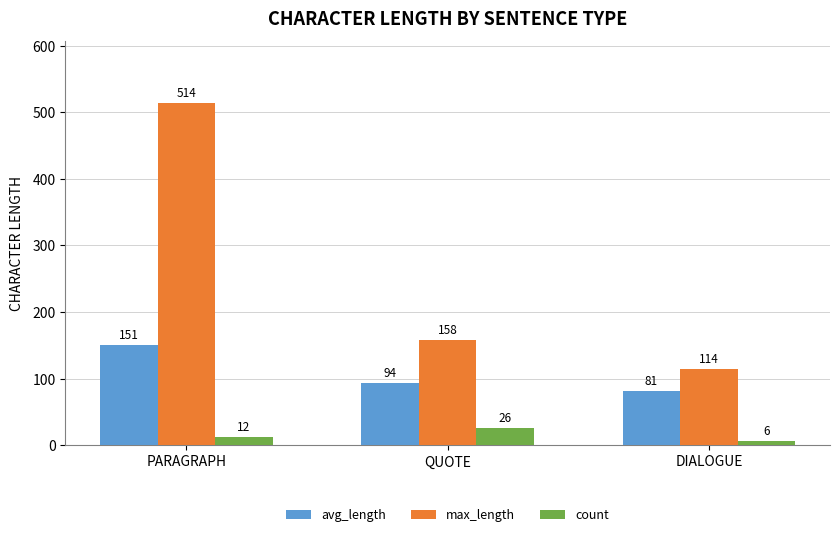

What is the value of the count bar at the 3rd from the left?

6